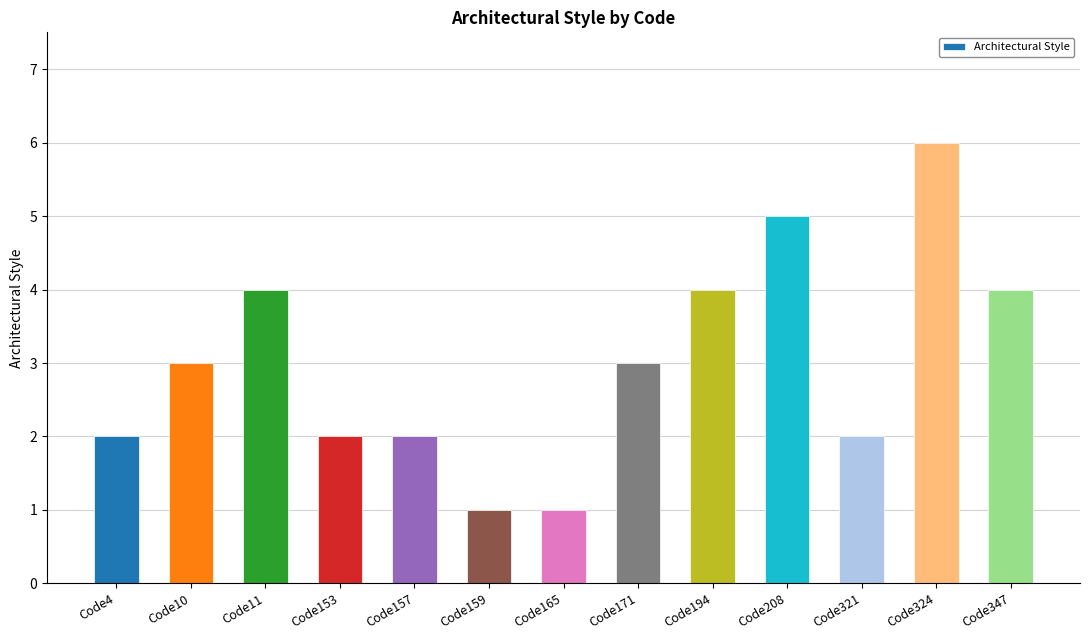

What is the difference between the maximum and minimum values?

5